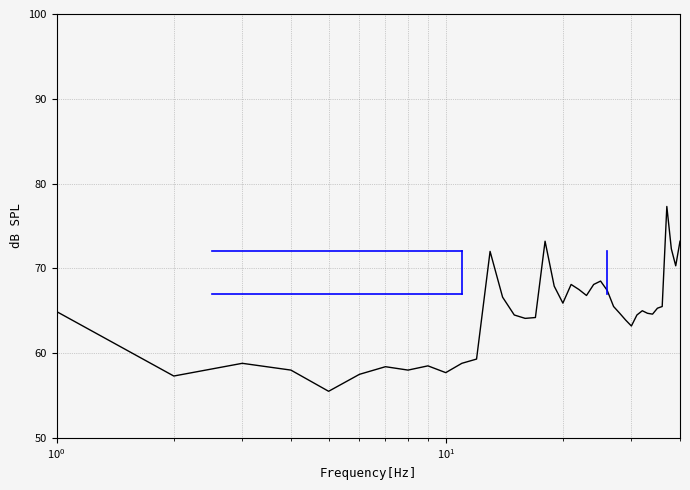

What is the difference between the maximum and minimum values?

21.8